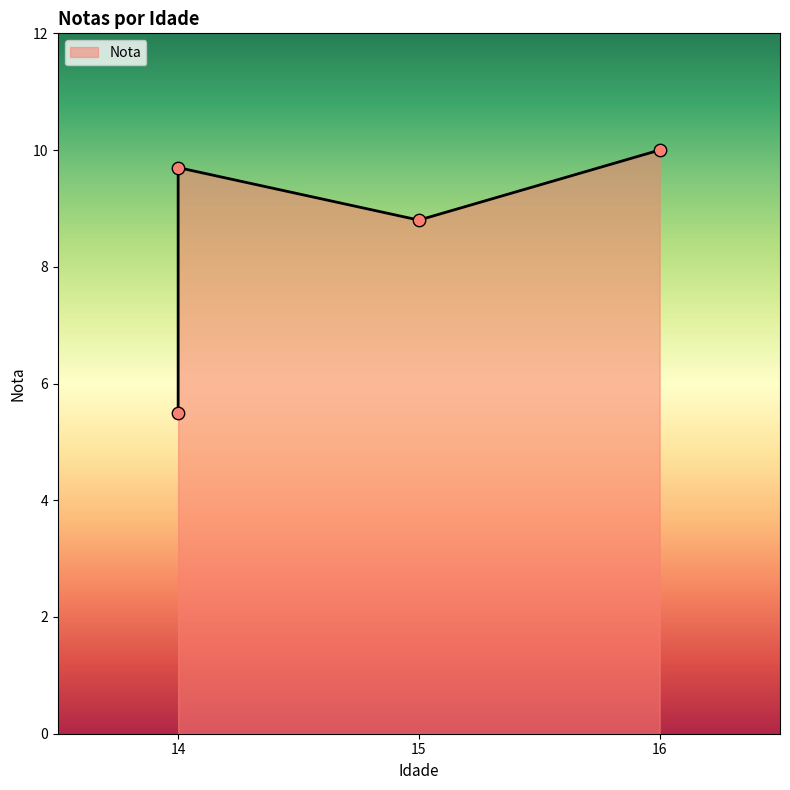

What is the ratio of the value at Maria (14) to the value at João (14)?

1.8